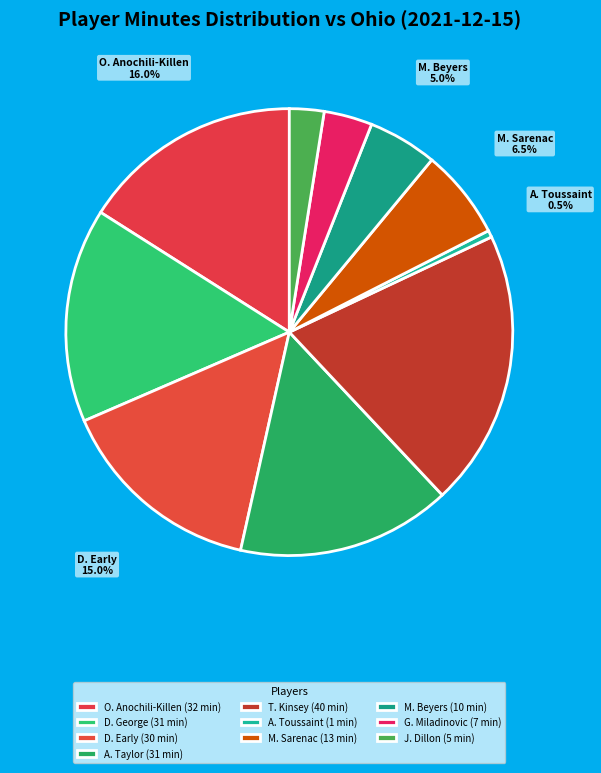

Does M. Beyers represent more than half of the total?

No